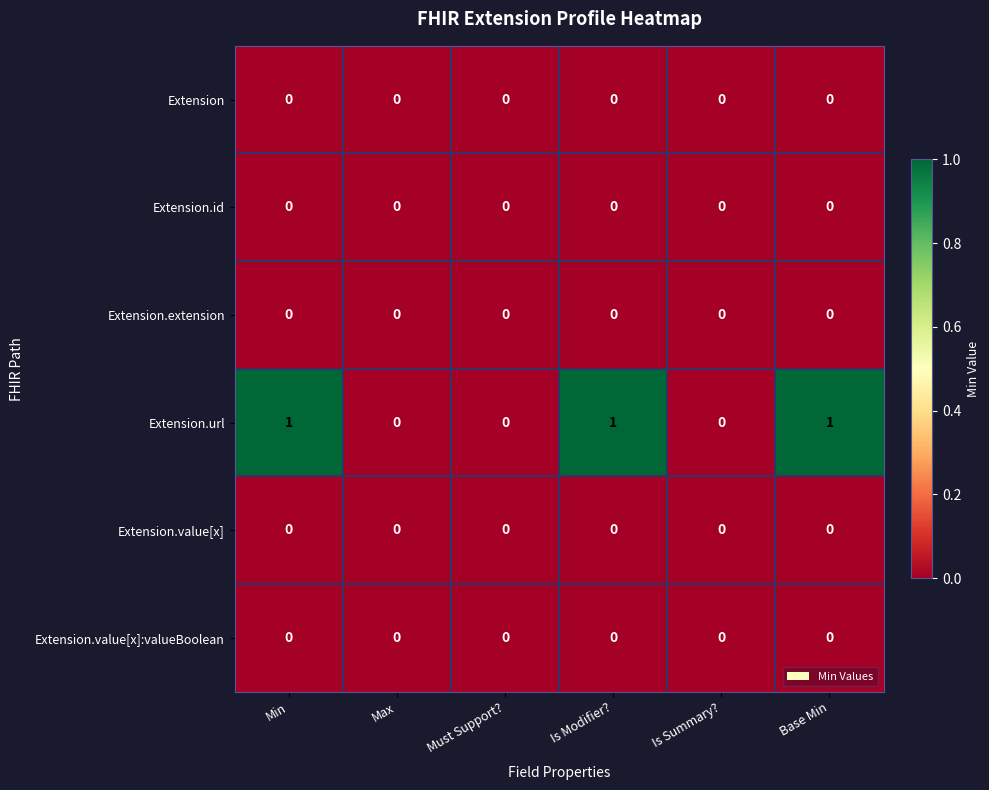

The value of Extension.value[x]:valueBoolean at Is Summary? is 0. True or false?

True